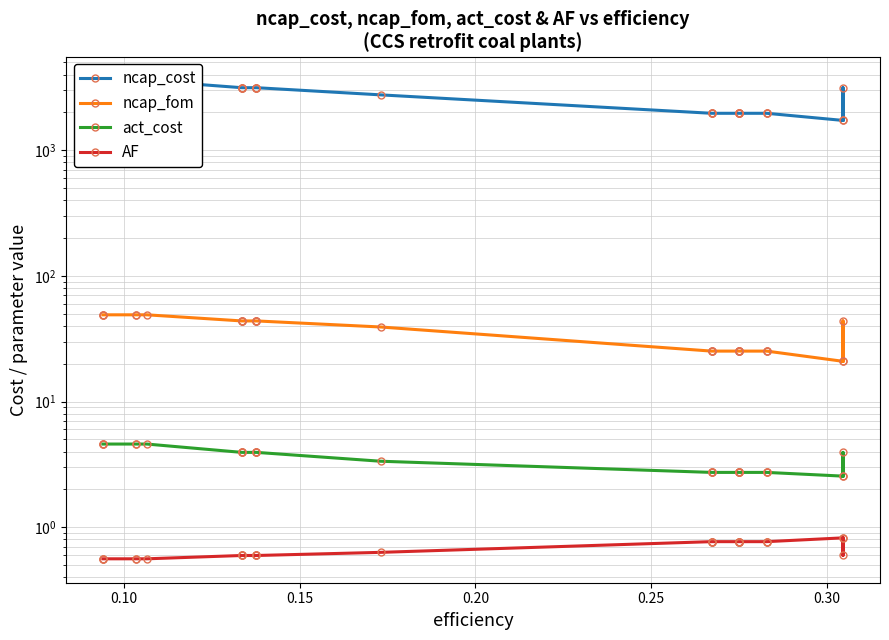

True or false: ncap_cost and AF cross at least once.

False